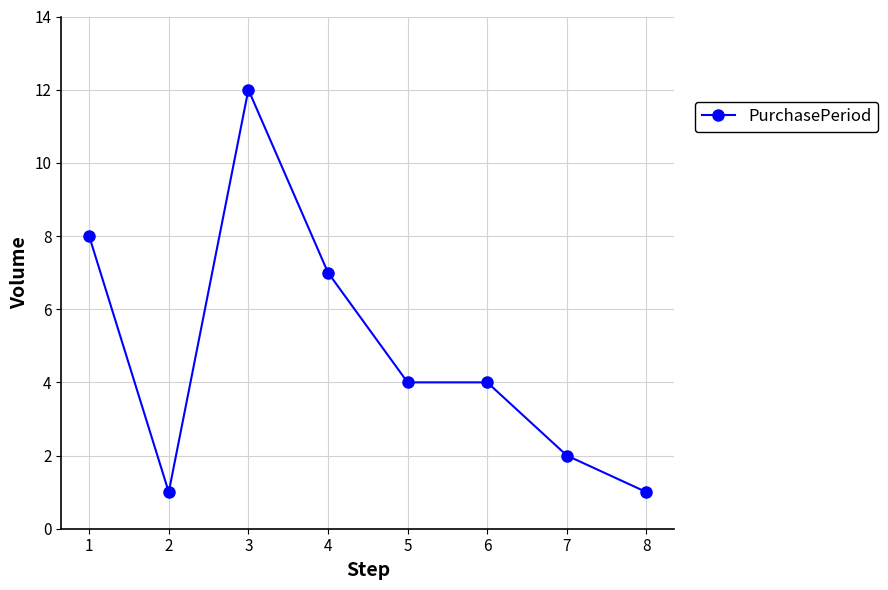

What is the minimum value shown in the chart?

1